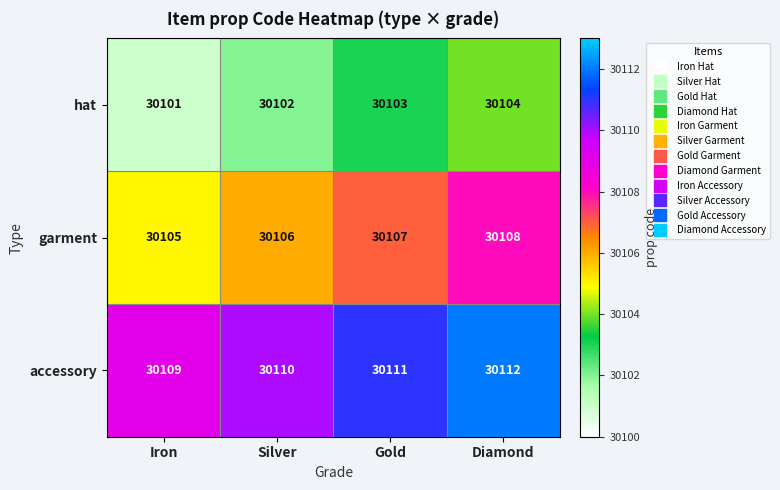

Count the garment values in the range 30106 to 30108.

3